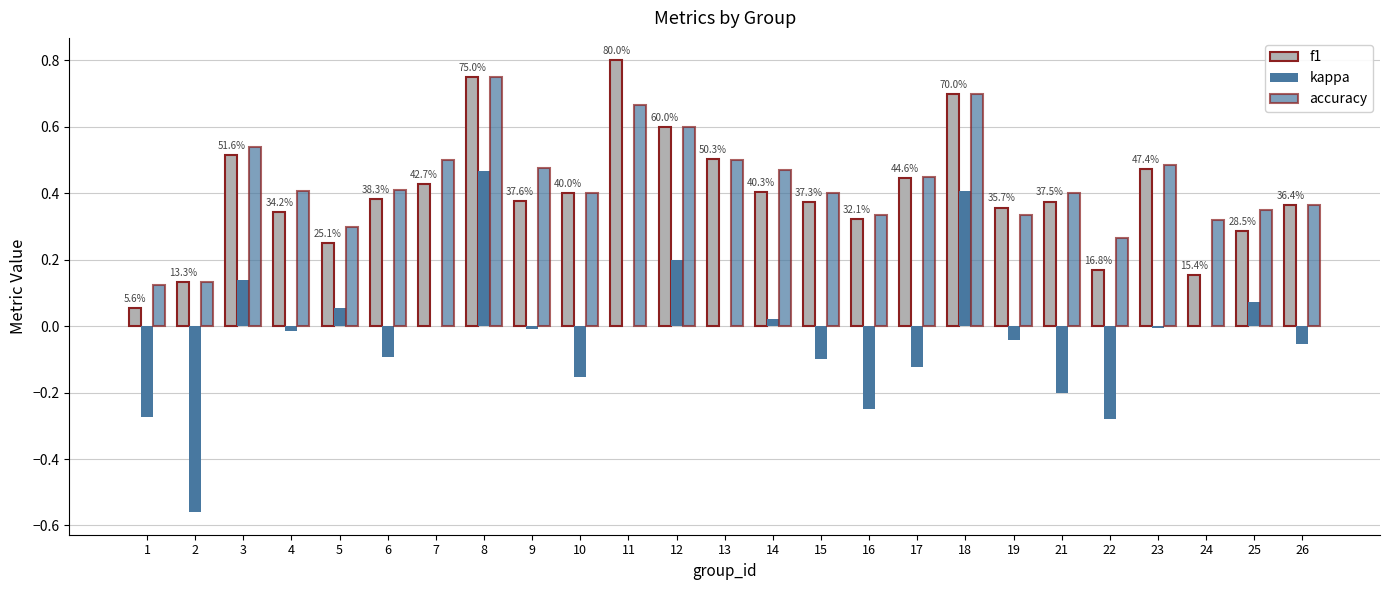

Which label corresponds to the smallest value in the chart?

2